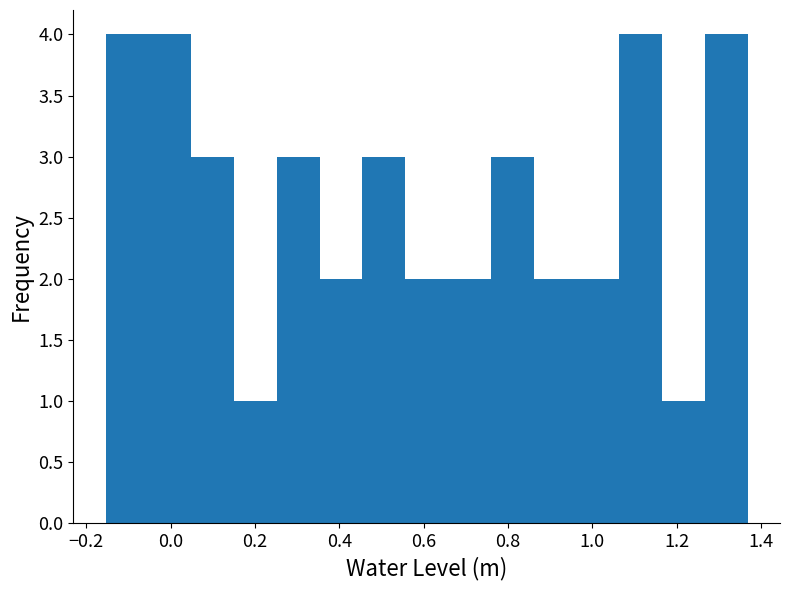

Reading left to right, transcribe this chart: for each bar, give the range it covers on the x-axis and its height. Neither the bar edges nor the heights are printed on the chart, so give them approximately, as read against the axes.

-0.16 to -0.06: 4
-0.06 to 0.04: 4
0.04 to 0.16: 3
0.16 to 0.26: 1
0.26 to 0.36: 3
0.36 to 0.46: 2
0.46 to 0.56: 3
0.56 to 0.66: 2
0.66 to 0.76: 2
0.76 to 0.86: 3
0.86 to 0.96: 2
0.96 to 1.06: 2
1.06 to 1.16: 4
1.16 to 1.26: 1
1.26 to 1.36: 4